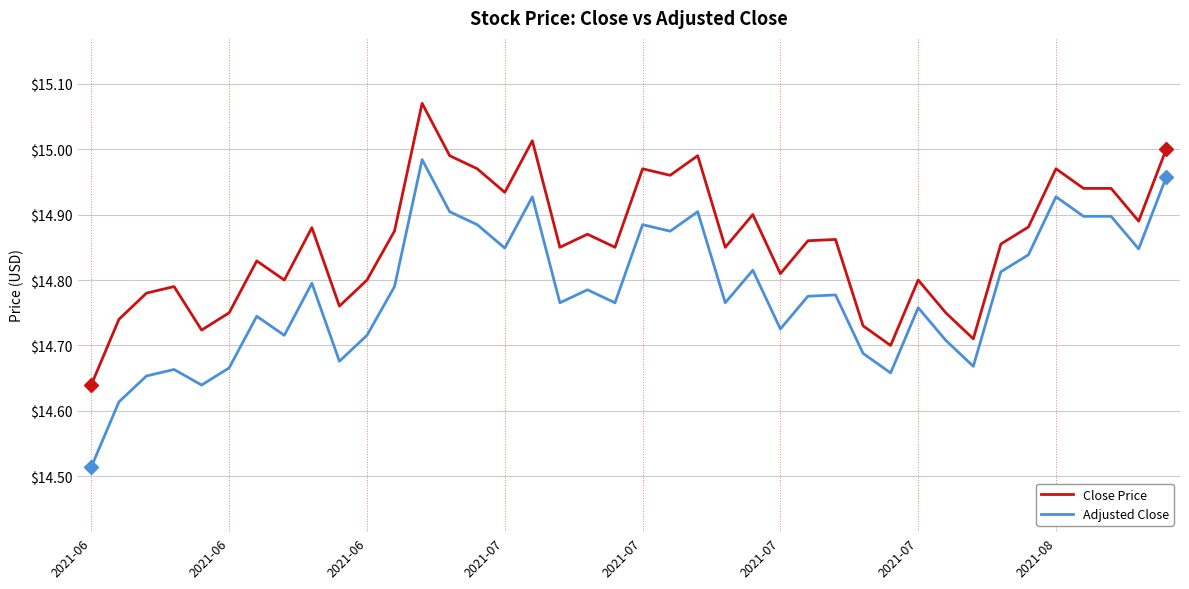

Which series has the largest range (max minus min)?

Adjusted Close